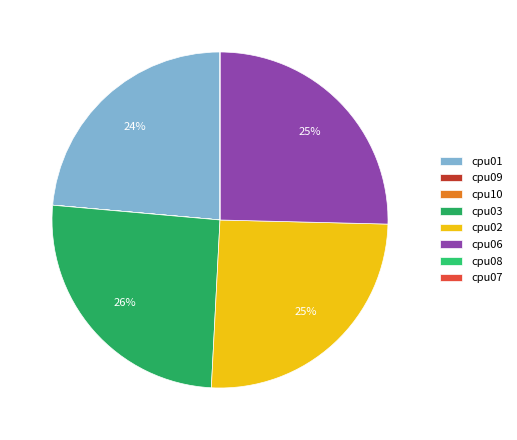

Does any single category account for the majority?

No